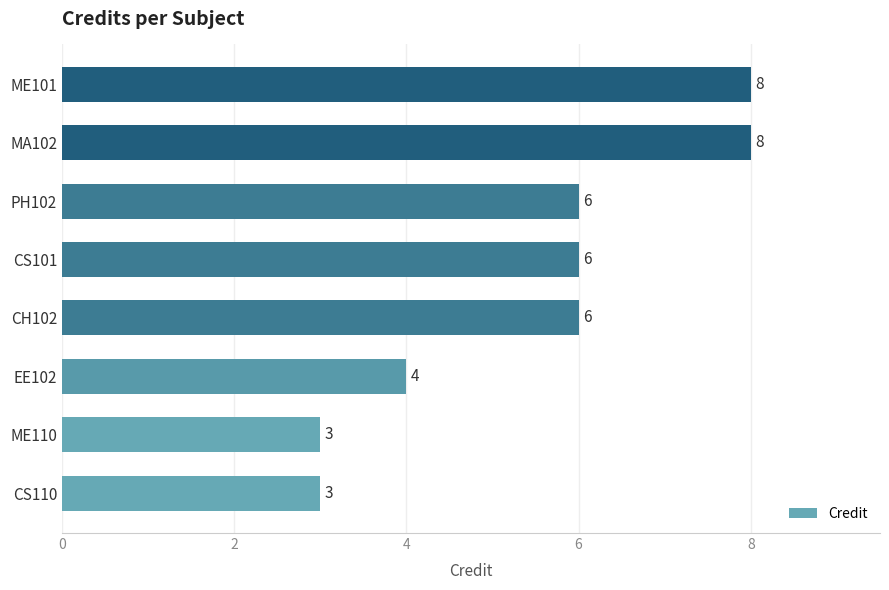

True or false: the data shows 8 at ME101.

True